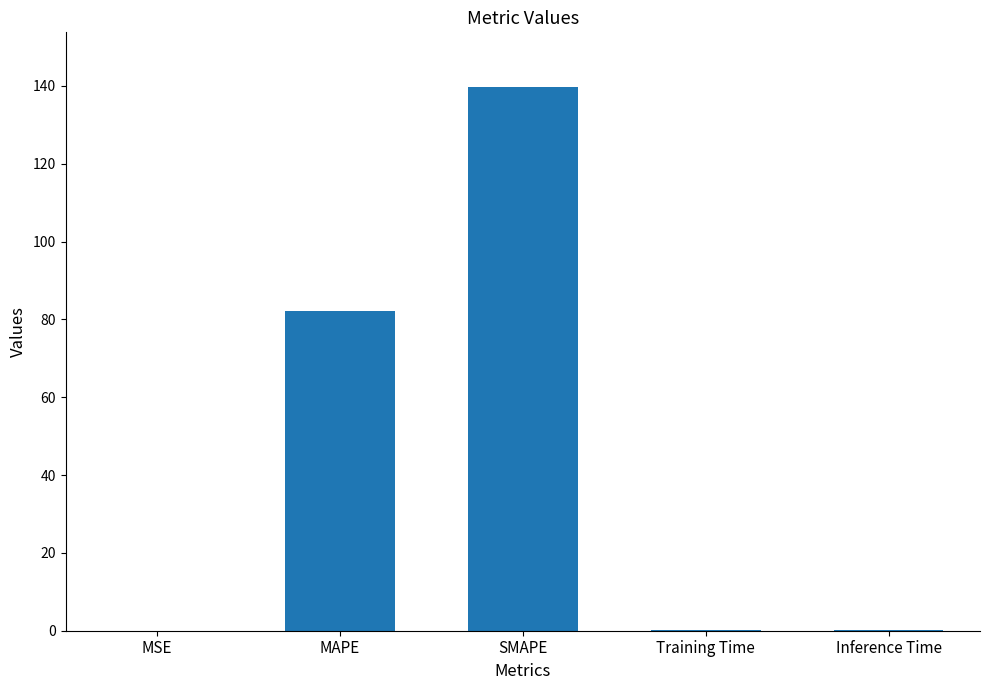

What is the sum of all values?

222.5